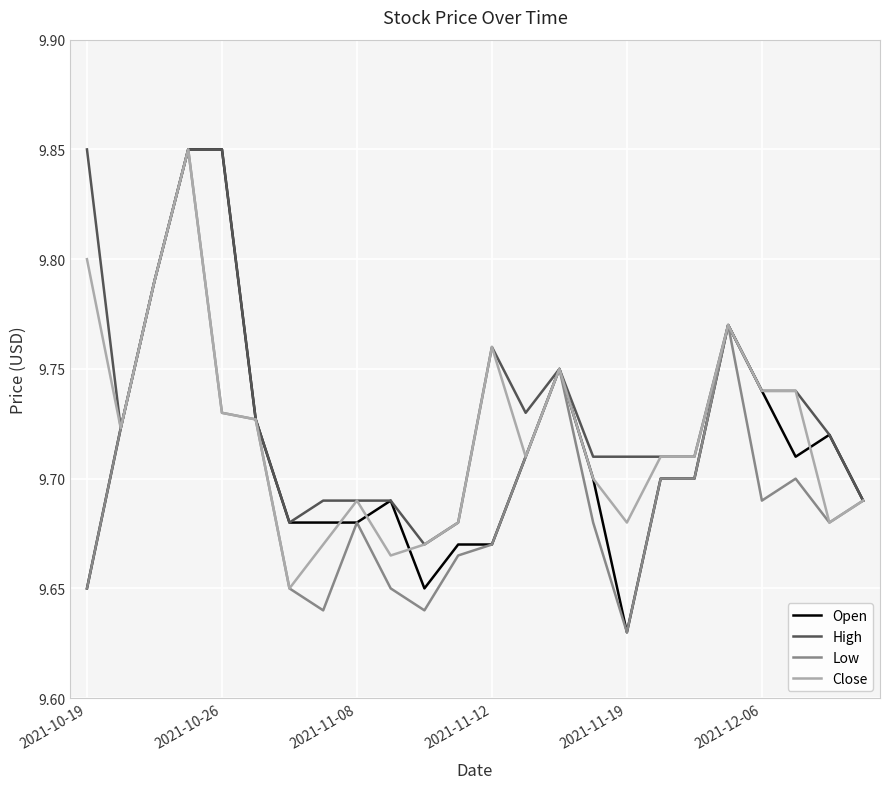

Which series has the largest total across all categories?

High